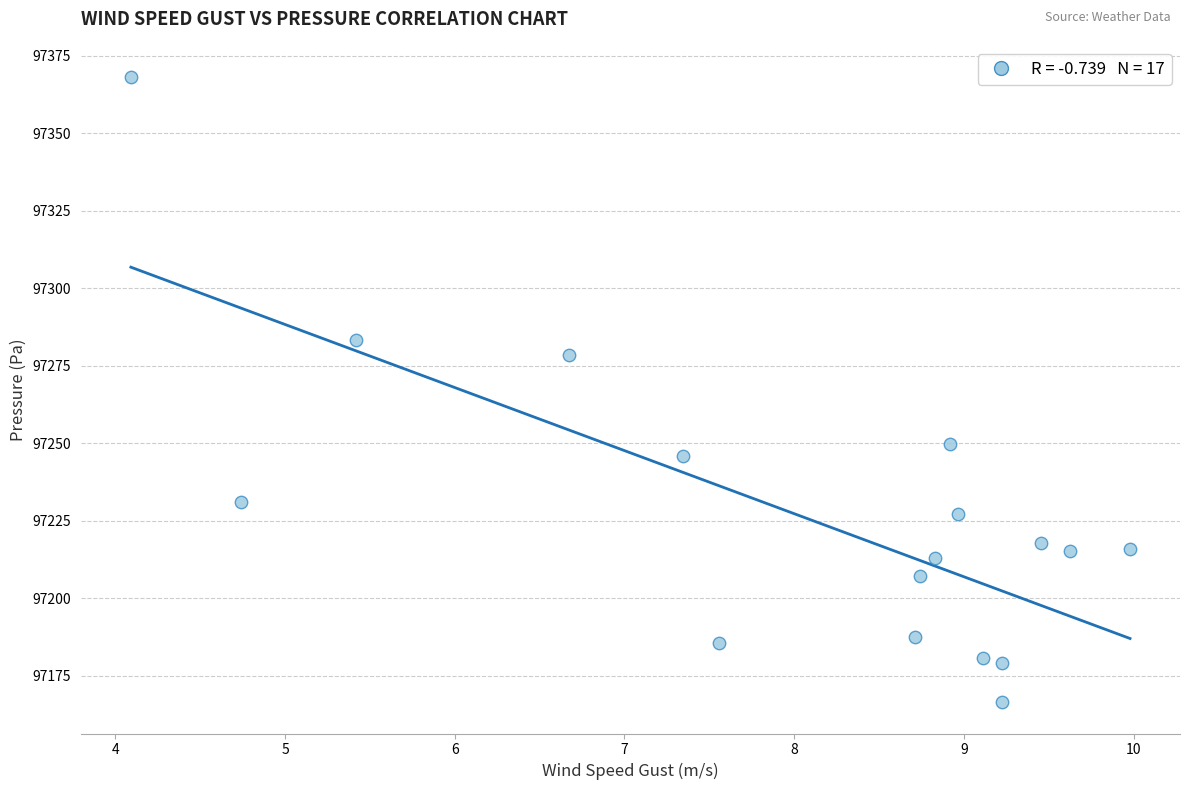

What Y value in the scatter plot is closest to 97267?

97278.4